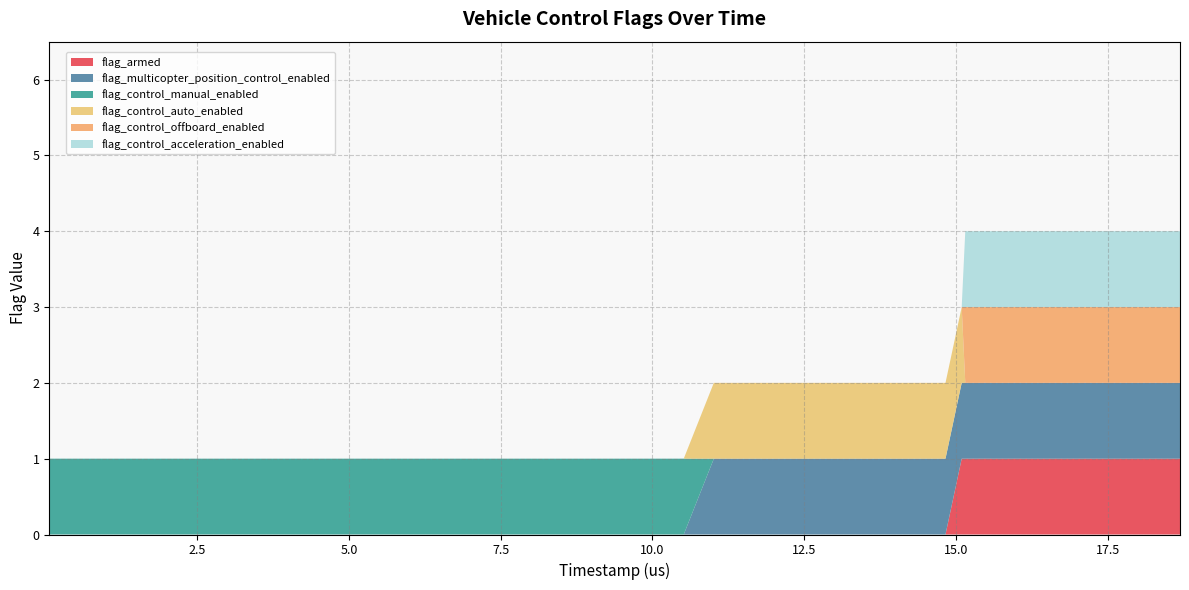

Reading left to right, what are all the values shown in this chart?

flag_armed: 0	0	0	0	0	0	0	0	0	0	0	0	0	0	0	0	0	0	0	0	0	0	0	0	0	0	0	0	0	0	0	1	1	1	1	1	1	1	1	1
flag_multicopter_position_control_enabled: 0	0	0	0	0	0	0	0	0	0	0	0	0	0	0	0	0	0	0	0	0	0	1	1	1	1	1	1	1	1	1	1	1	1	1	1	1	1	1	1
flag_control_manual_enabled: 1	1	1	1	1	1	1	1	1	1	1	1	1	1	1	1	1	1	1	1	1	1	0	0	0	0	0	0	0	0	0	0	0	0	0	0	0	0	0	0
flag_control_auto_enabled: 0	0	0	0	0	0	0	0	0	0	0	0	0	0	0	0	0	0	0	0	0	0	1	1	1	1	1	1	1	1	1	1	0	0	0	0	0	0	0	0
flag_control_offboard_enabled: 0	0	0	0	0	0	0	0	0	0	0	0	0	0	0	0	0	0	0	0	0	0	0	0	0	0	0	0	0	0	0	0	1	1	1	1	1	1	1	1
flag_control_acceleration_enabled: 0	0	0	0	0	0	0	0	0	0	0	0	0	0	0	0	0	0	0	0	0	0	0	0	0	0	0	0	0	0	0	0	1	1	1	1	1	1	1	1